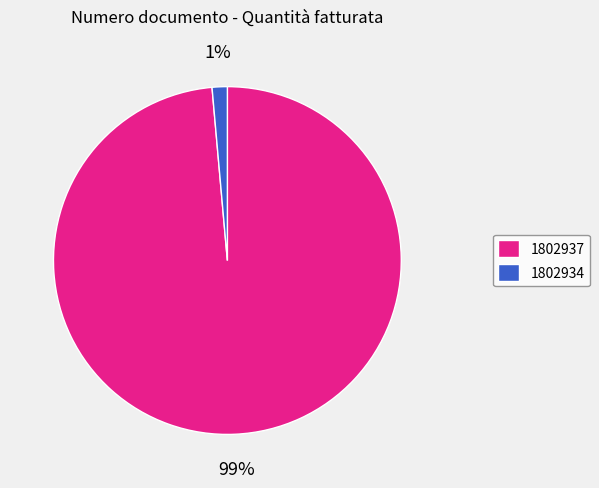

To the nearest percent, what is the average slice percentage?

50%